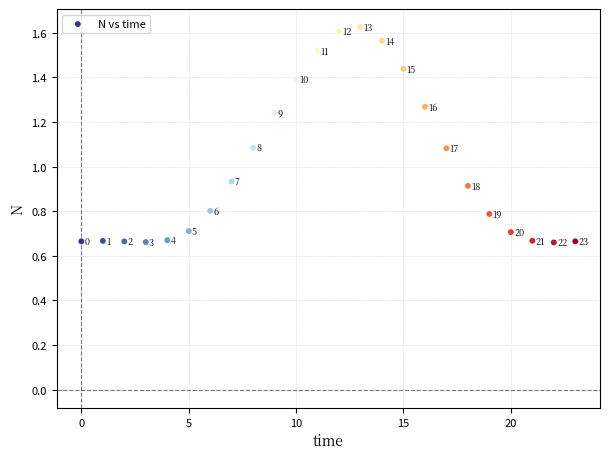

What is the range of Y values (max minus min)?

1.0